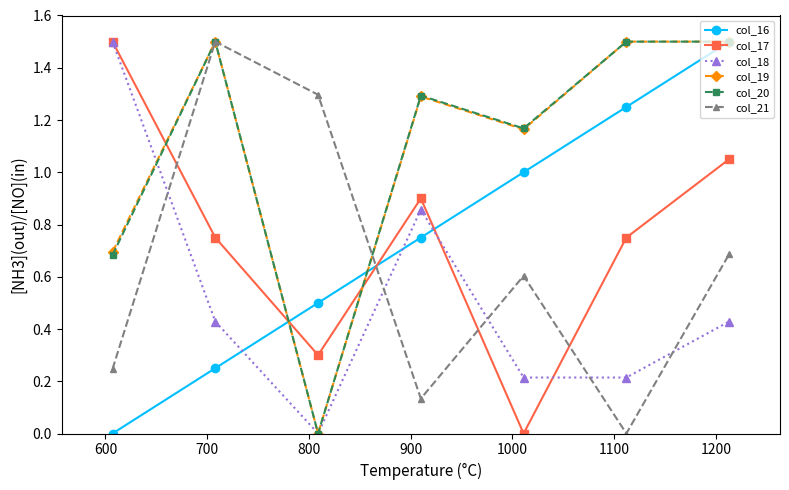

What is the value of the col_16 point at the 3rd from the left?

0.5